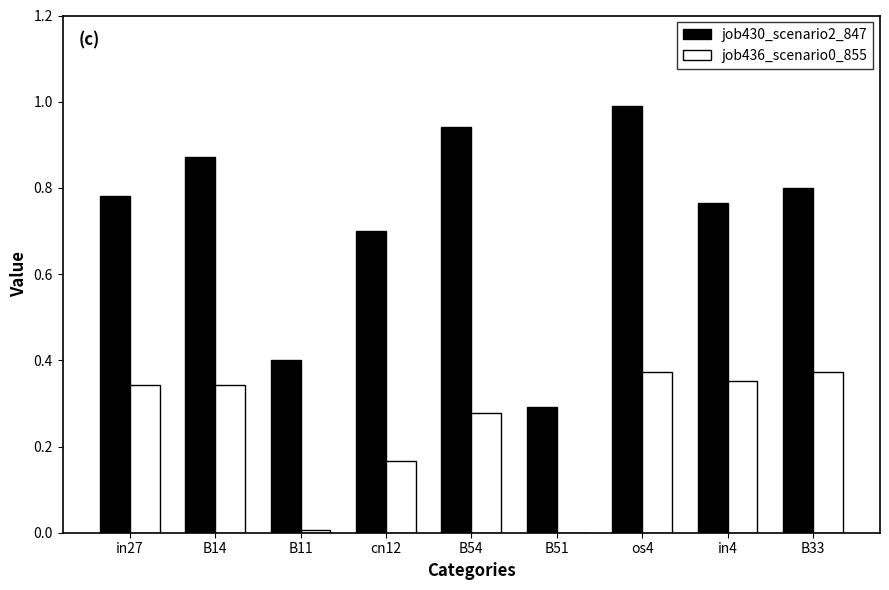

Are the bars grouped side by side (vs. stacked)?

Yes